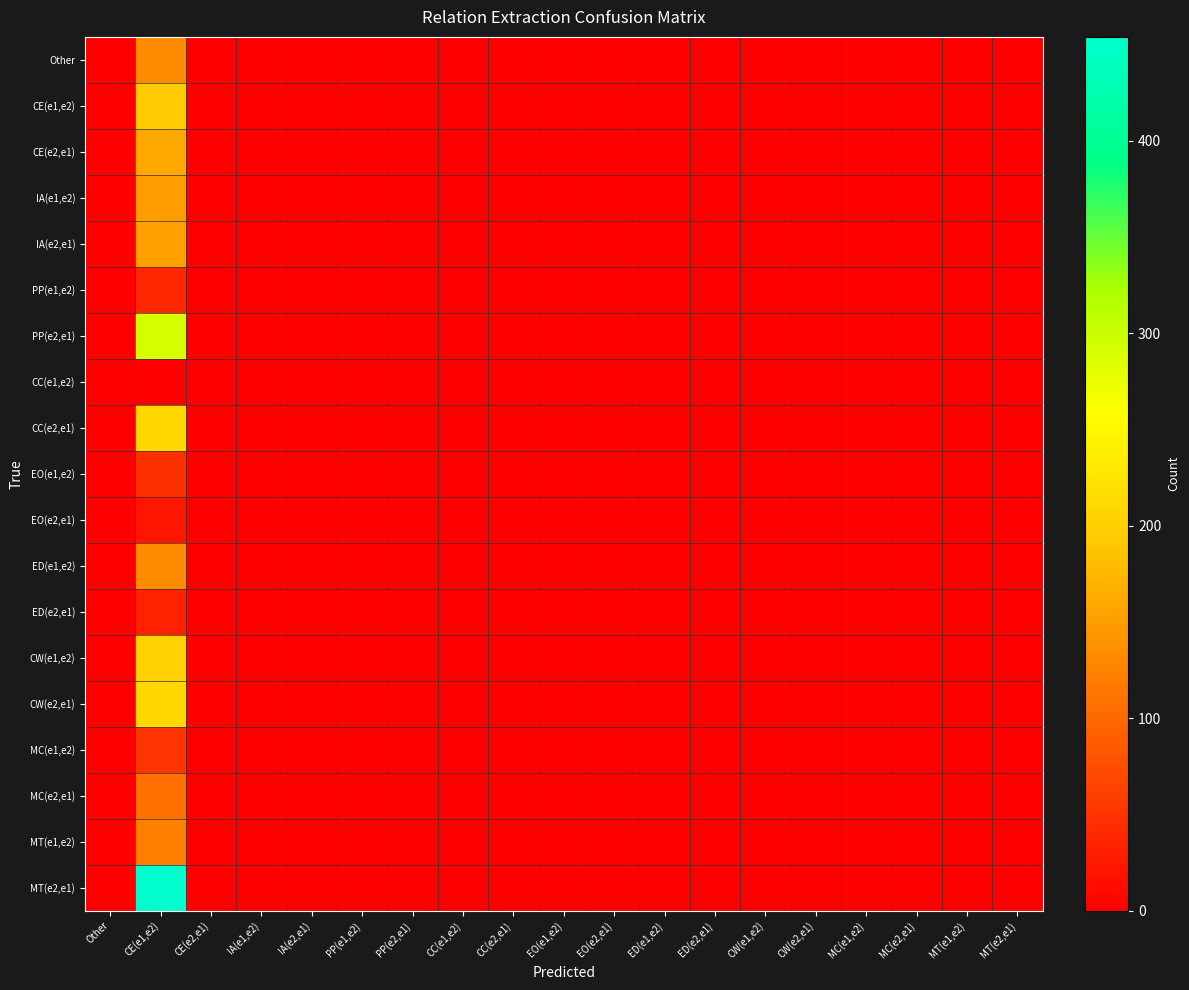

At MC(e2,e1), list the series in order from smallest to largest.

Other, CE(e1,e2), CE(e2,e1), IA(e1,e2), IA(e2,e1), PP(e1,e2), PP(e2,e1), CC(e1,e2), CC(e2,e1), EO(e1,e2), EO(e2,e1), ED(e1,e2), ED(e2,e1), CW(e1,e2), CW(e2,e1), MC(e1,e2), MC(e2,e1), MT(e1,e2), MT(e2,e1)